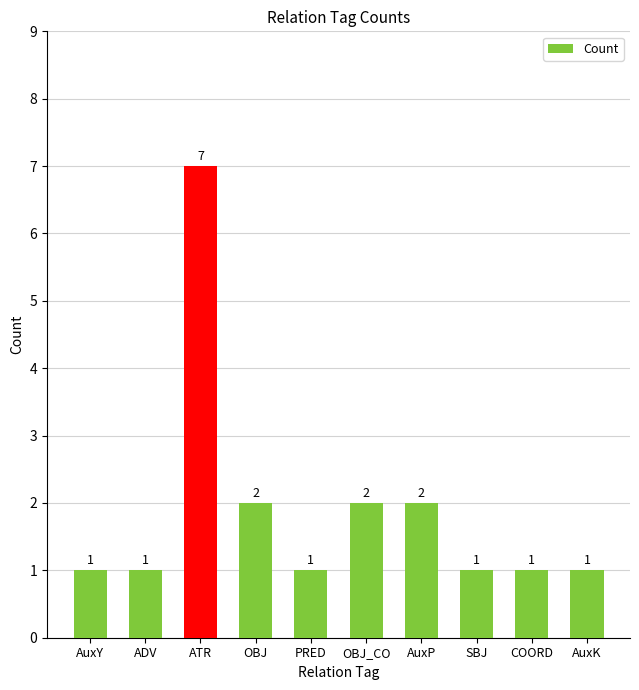

What is the greatest value displayed?

7